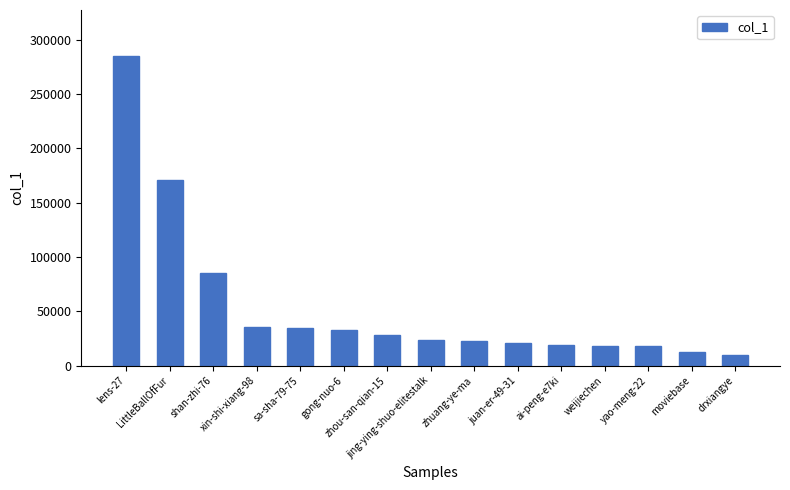

What is the smallest value displayed?

9396